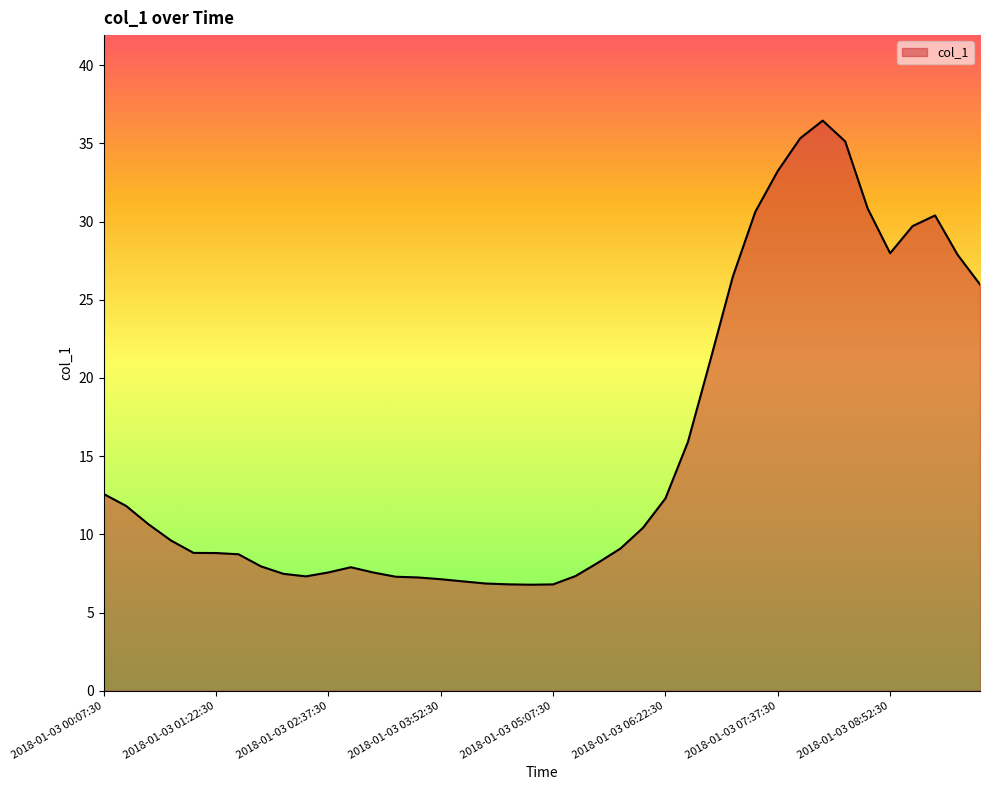

What is the difference between the maximum and minimum values?

29.7